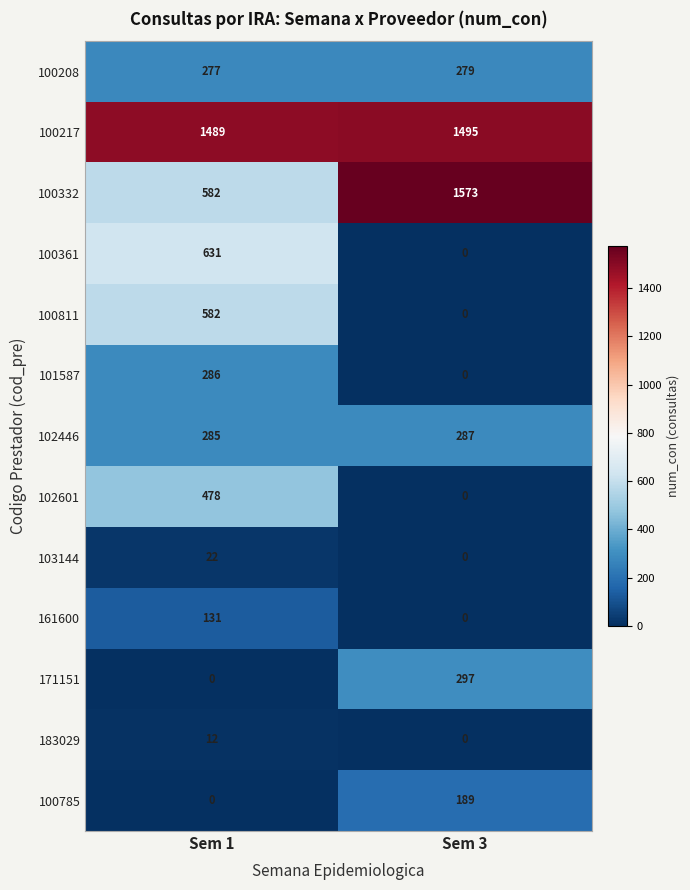

Reading left to right, what are all the values shown in this chart?

100208: 277	279
100217: 1489	1495
100332: 582	1573
100361: 631	0
100811: 582	0
101587: 286	0
102446: 285	287
102601: 478	0
103144: 22	0
161600: 131	0
171151: 0	297
183029: 12	0
100785: 0	189